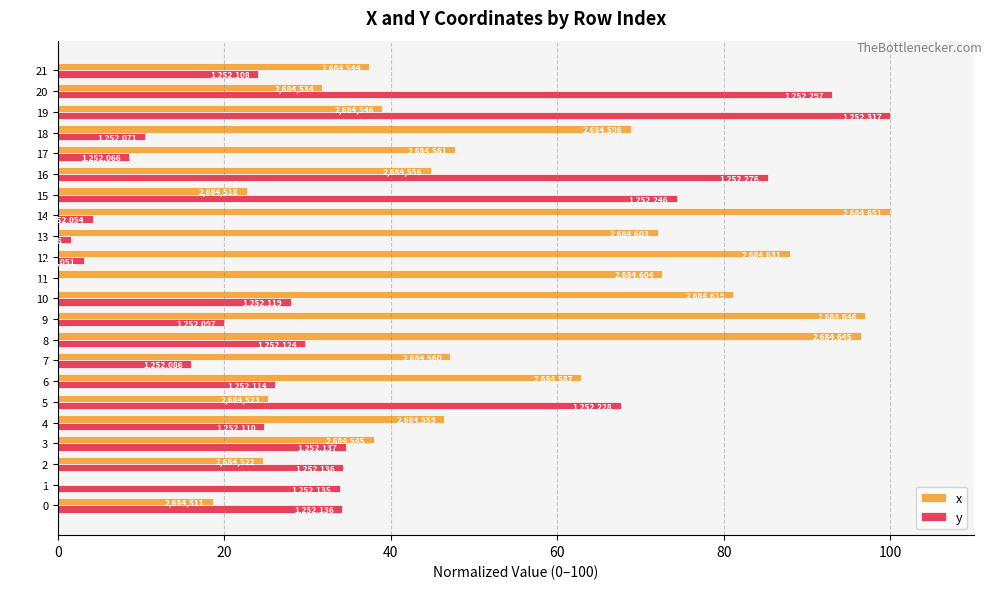

The value of y at 7 is 25.0. True or false?

False